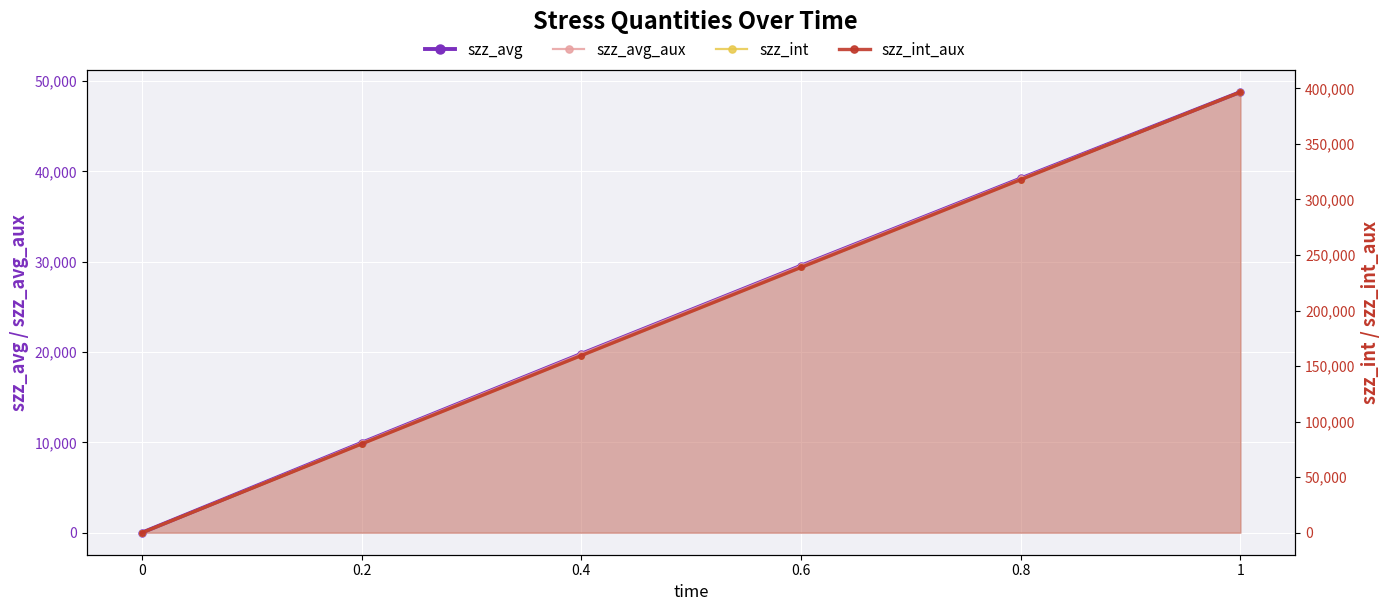

What is the maximum value shown in the chart?

396672.9